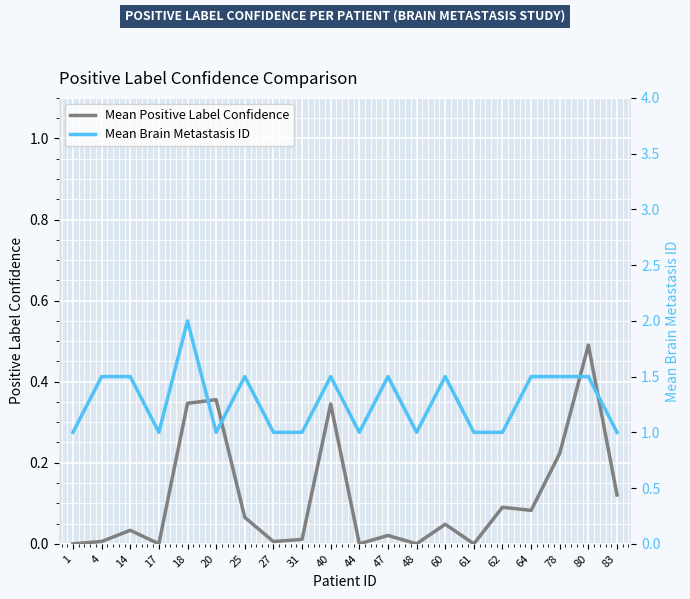

Reading left to right, extract all data points from this chart.

Mean Positive Label Confidence: 1=0.0	4=0.0	14=0.0	17=0.0	18=0.3	20=0.4	25=0.1	27=0.0	31=0.0	40=0.3	44=0.0	47=0.0	48=0.0	60=0.0	61=0.0	62=0.1	64=0.1	78=0.2	80=0.5	83=0.1
Mean Brain Metastasis ID: 1=1.0	4=1.5	14=1.5	17=1.0	18=2.0	20=1.0	25=1.5	27=1.0	31=1.0	40=1.5	44=1.0	47=1.5	48=1.0	60=1.5	61=1.0	62=1.0	64=1.5	78=1.5	80=1.5	83=1.0